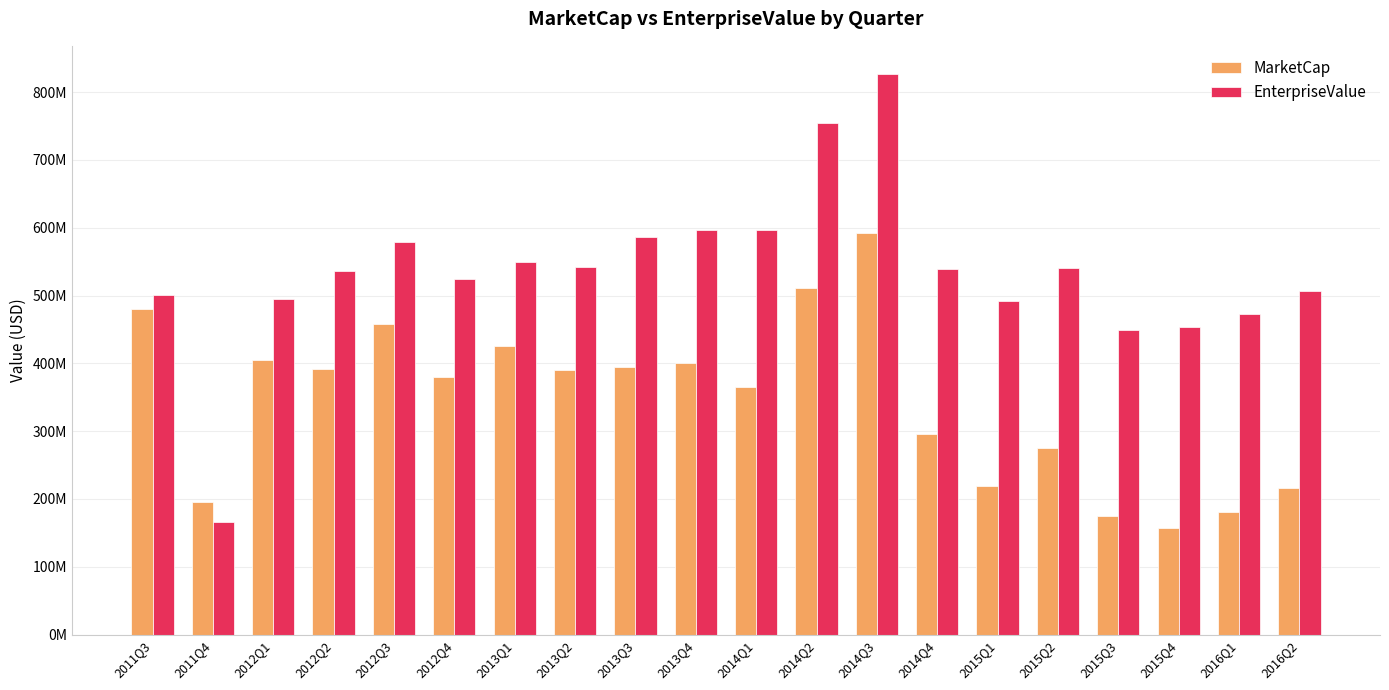

List the series in order of their overall mean, highest first.

EnterpriseValue, MarketCap